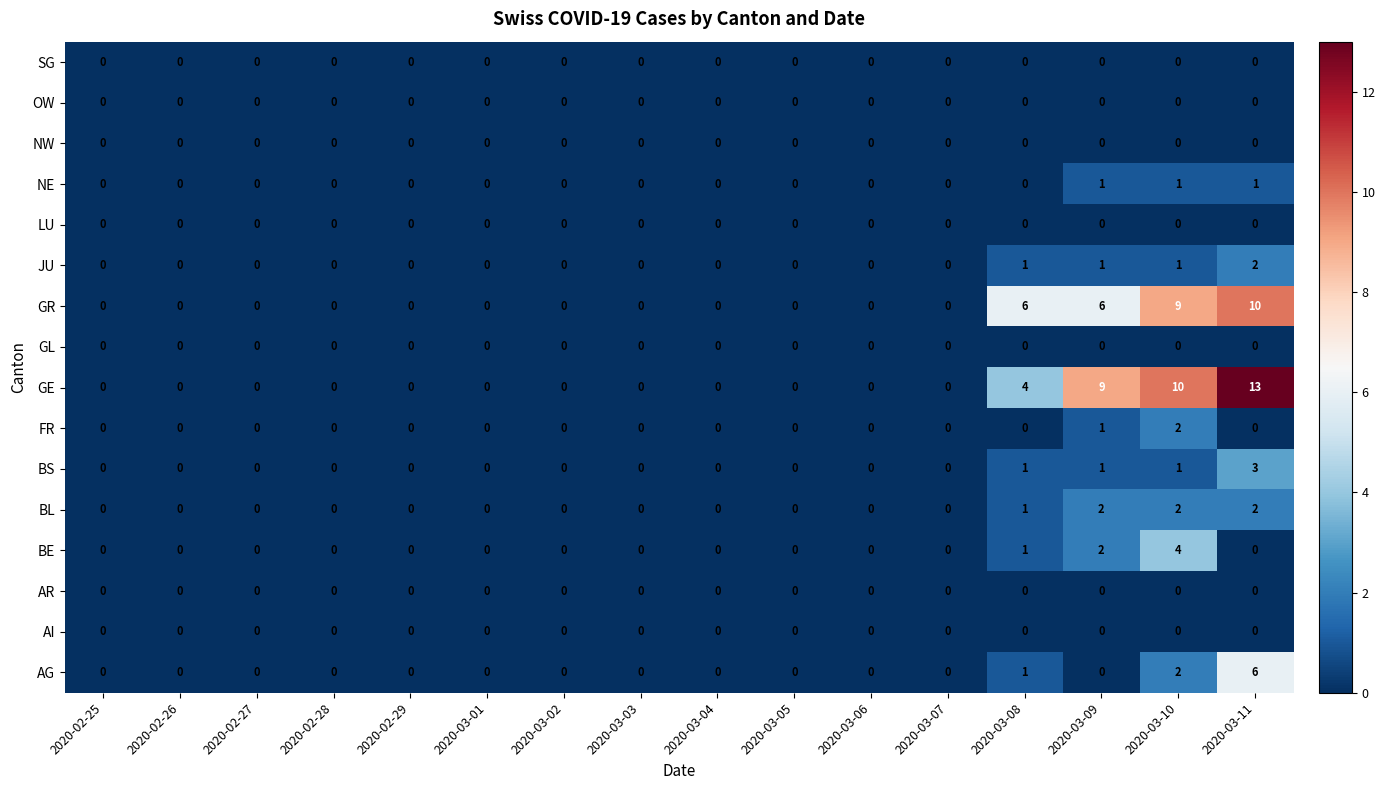

At how many categories does at least one series exceed 7?

3